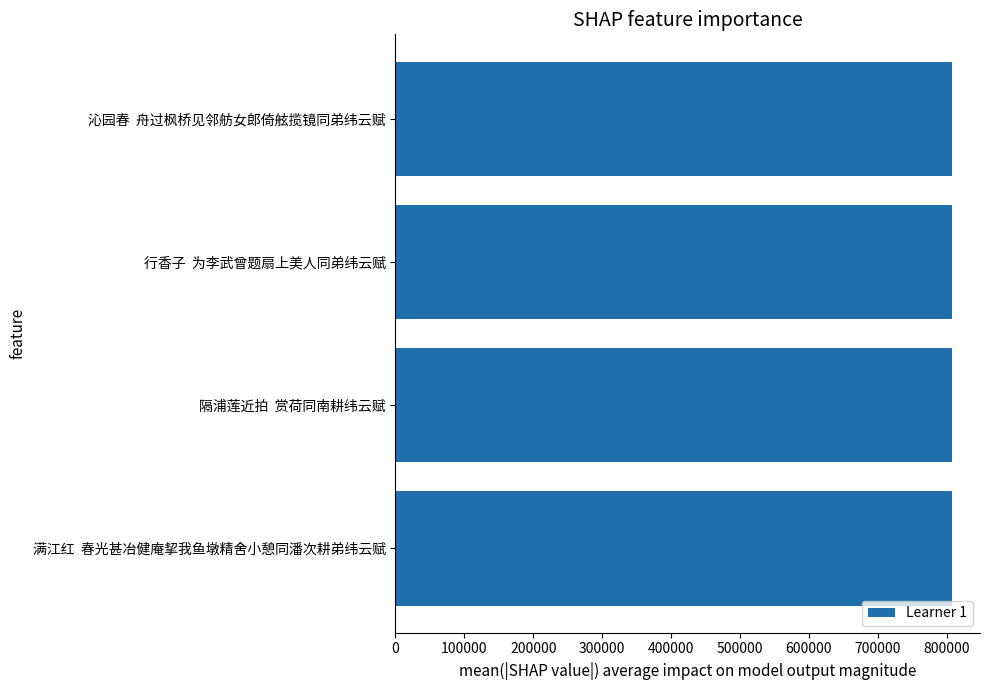

Does the chart contain any negative values?

No